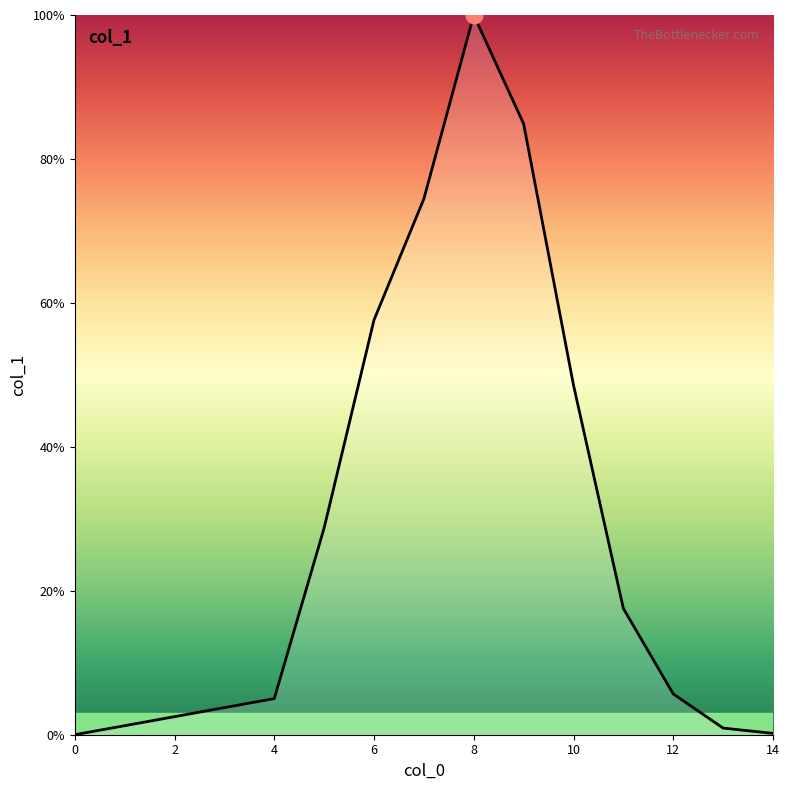

True or false: there are more than 1 points higher than both neighbors.

False